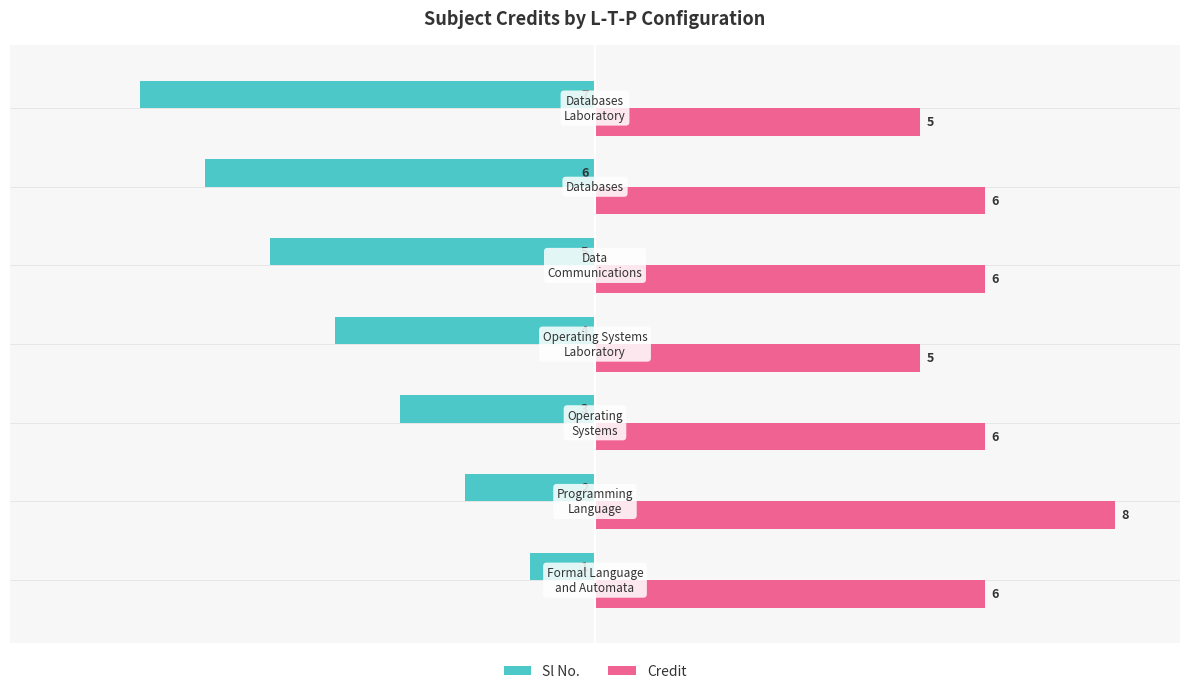

Count the number of categories in the chart.

7